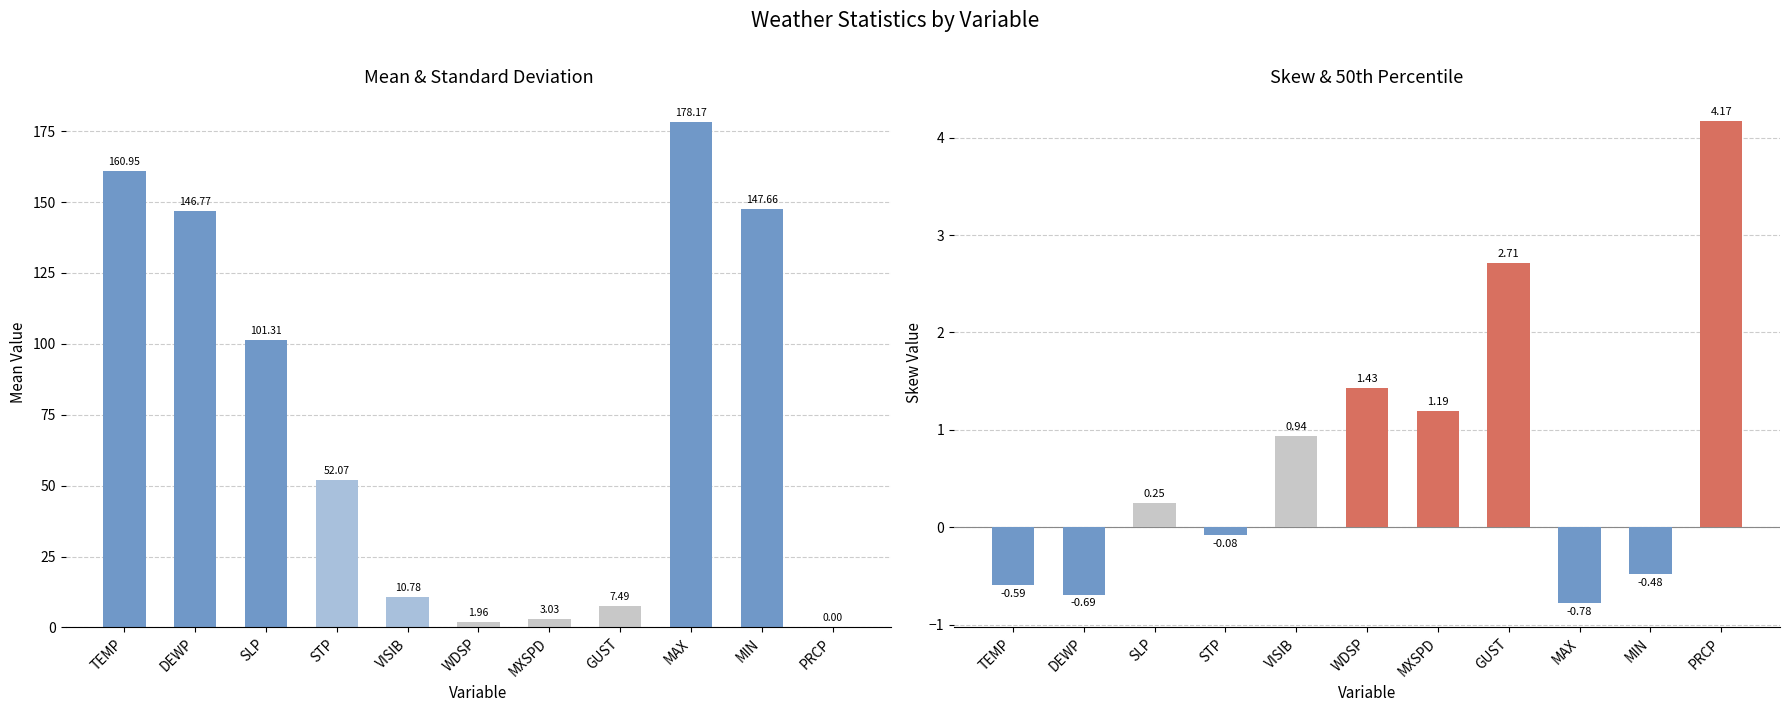

What position from the left is TEMP?

1